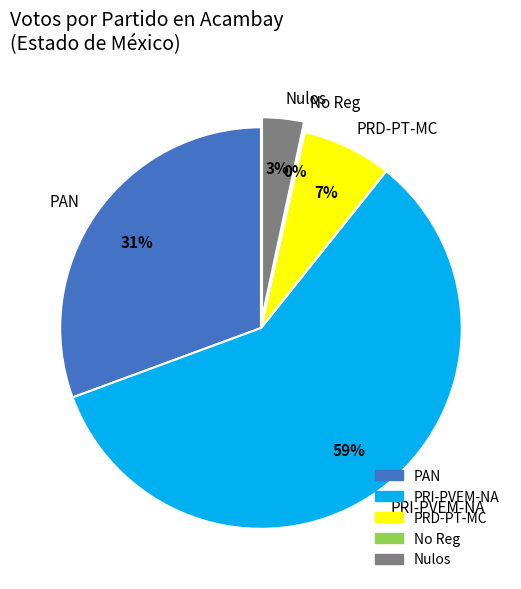

Is PRI-PVEM-NA the majority of the pie?

Yes